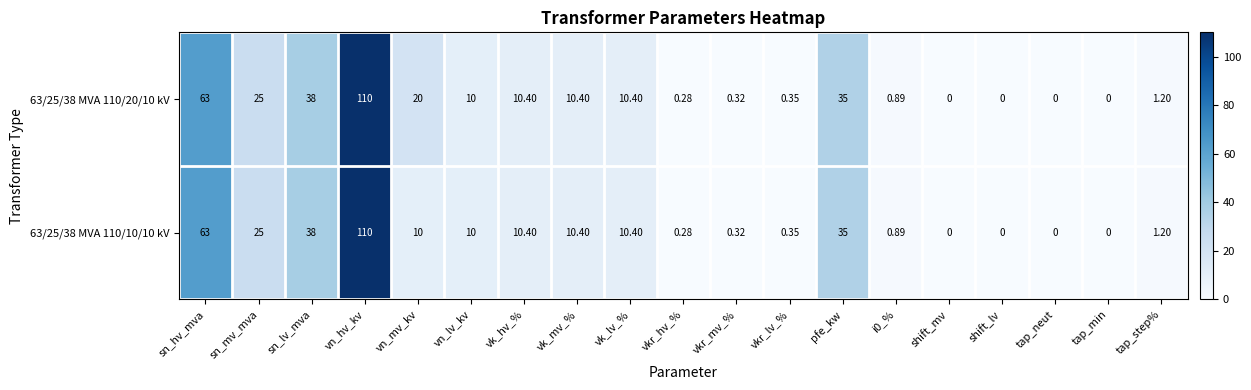

Where does the 63/25/38 MVA 110/20/10 kV series first go above 10?

sn_hv_mva